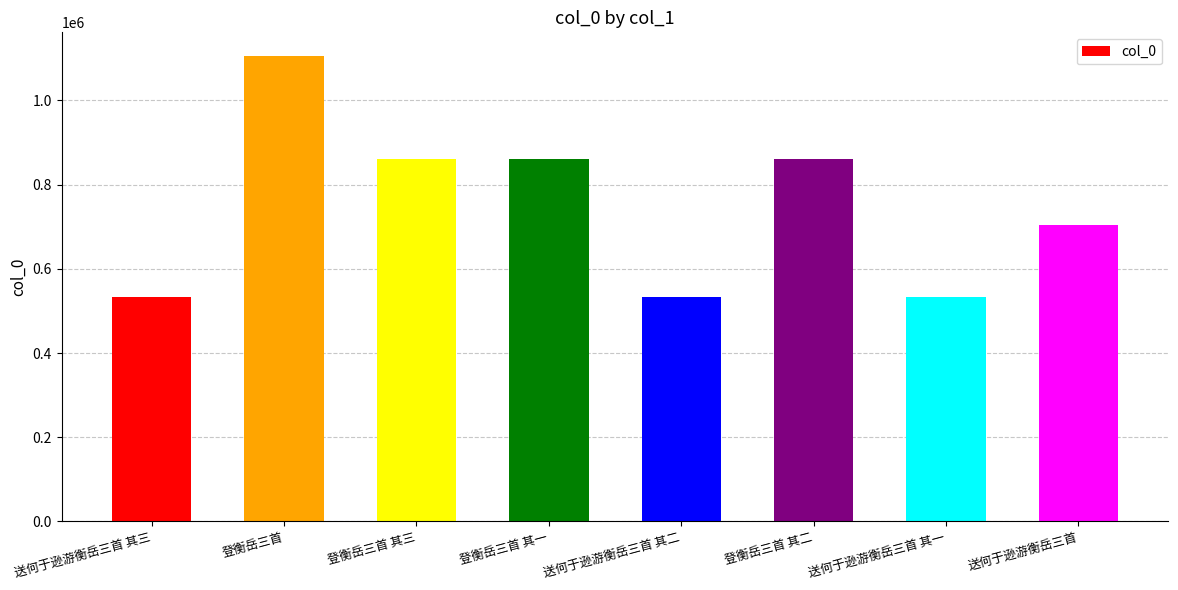

The chart shows a value of 532756 at 送何于逊游衡岳三首 其三. True or false?

True